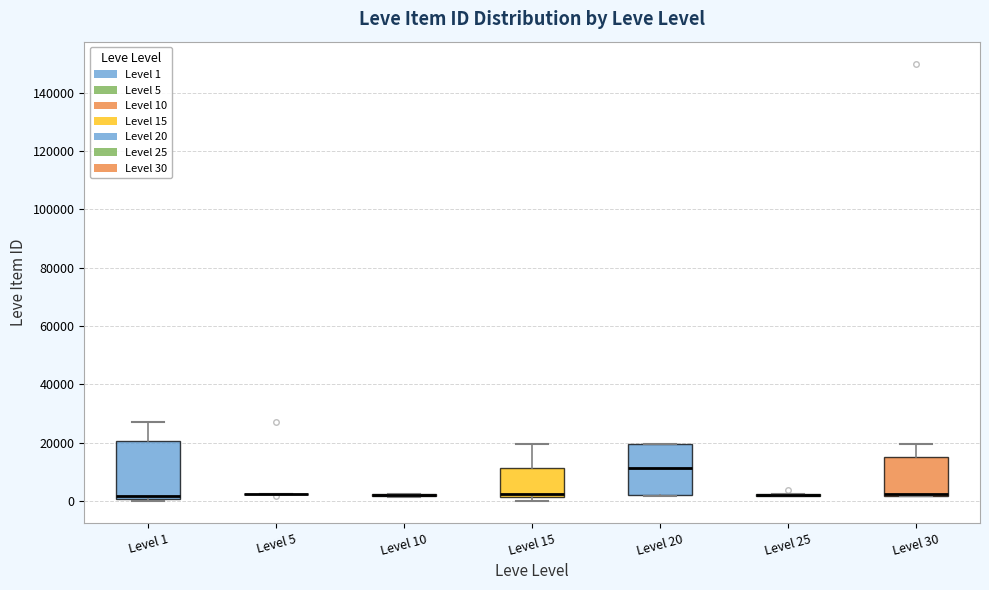

Where is the lower edge of the box for Level 15 on the y-axis? The values are not printed on the chart, so give them approximately, as read against the axis.

2000